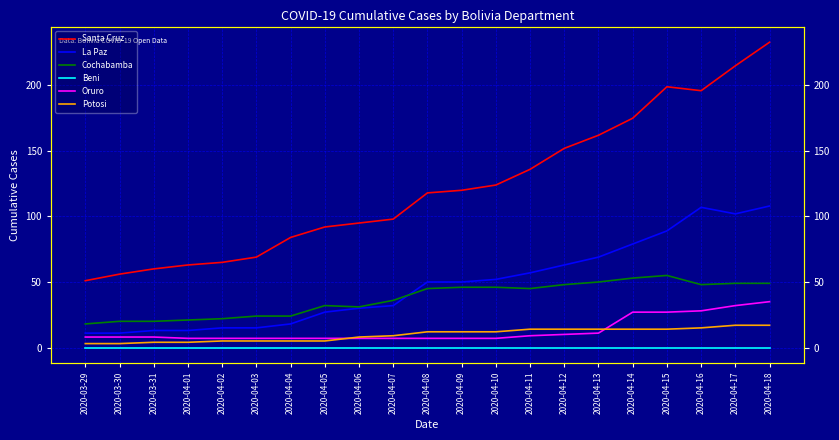

Does the chart display data point markers on the line(s)?

No